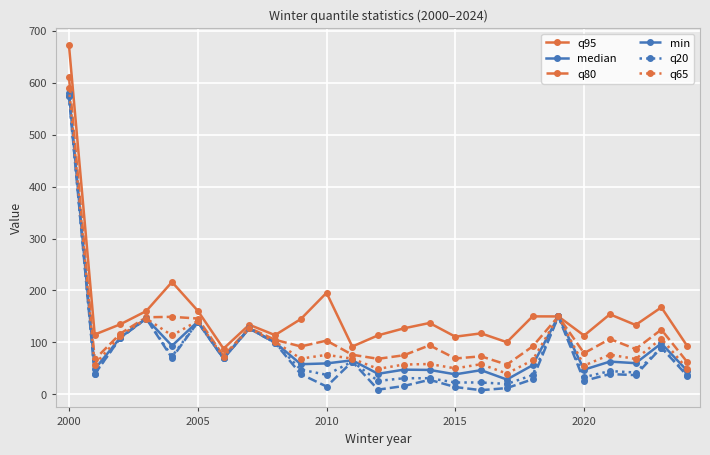

Which series has the largest total across all categories?

q95